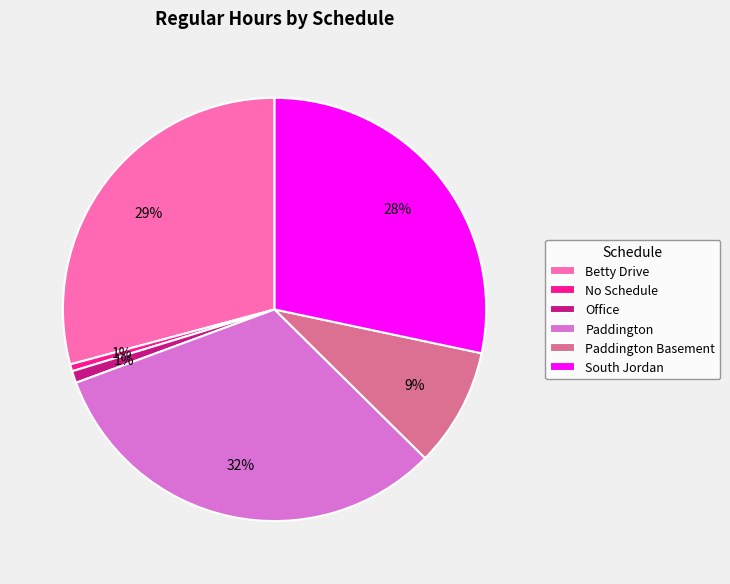

Is there any slice that represents more than half of the pie?

No